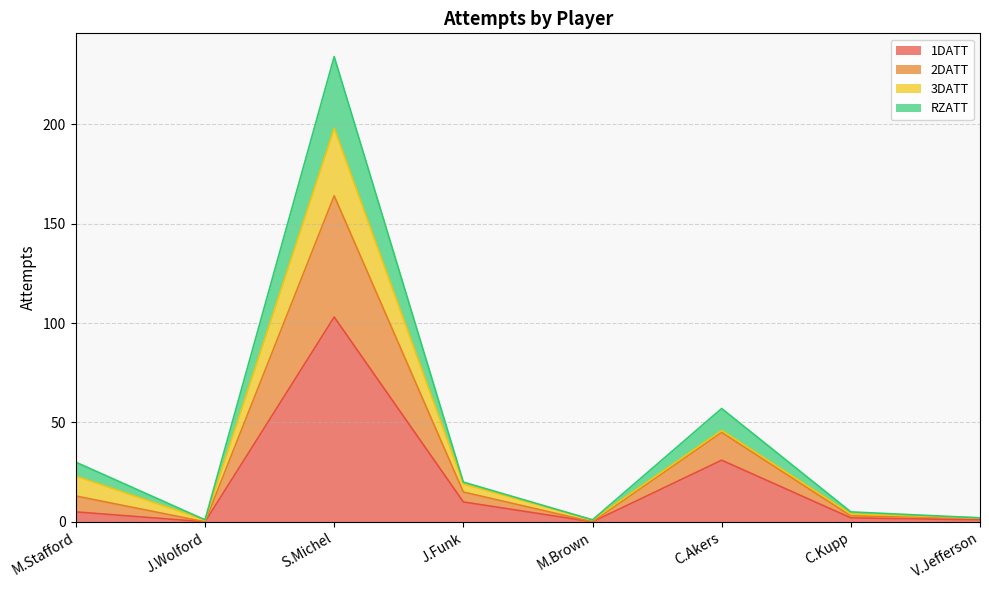

Does the chart have visible grid lines?

Yes